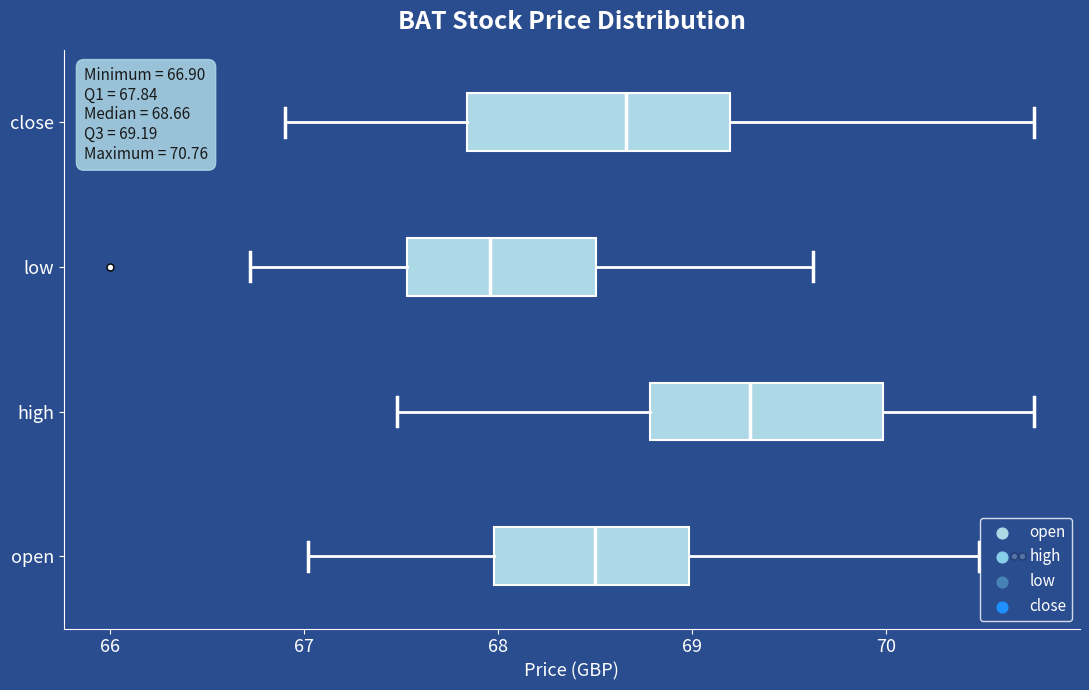

Comparing the boxes themselves (not the whiskers), which one is the widest?

close